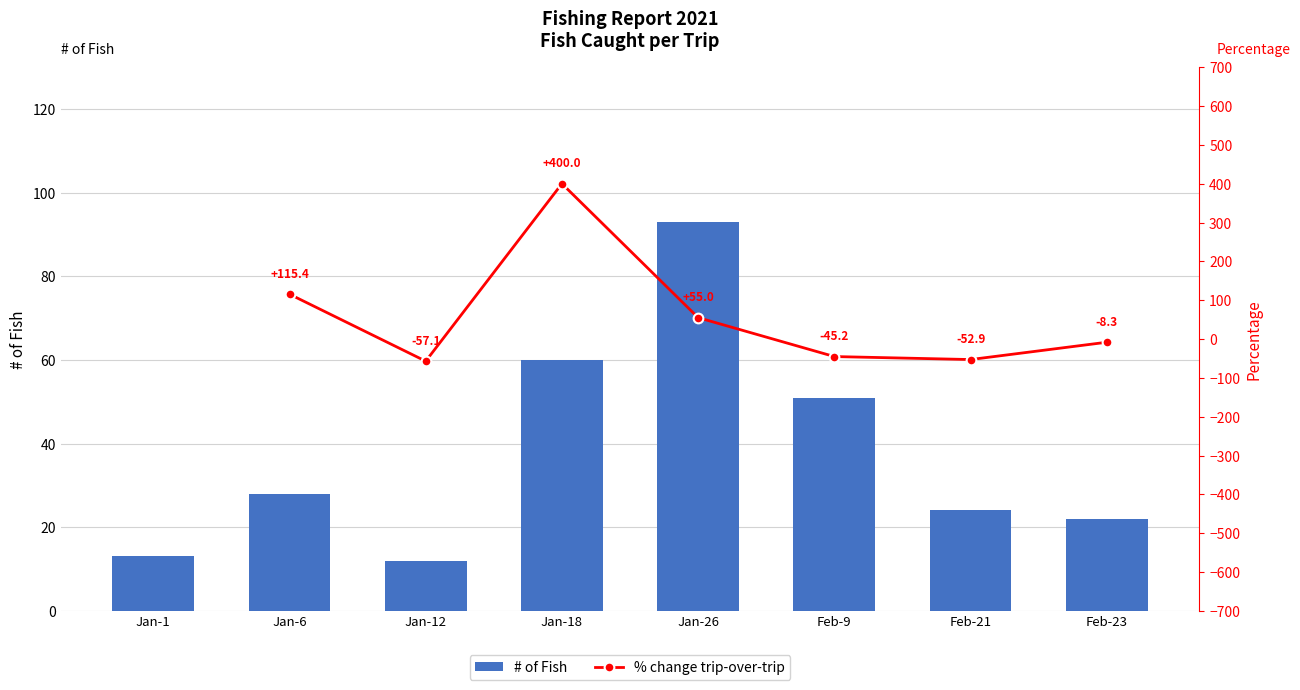

The value of # of Fish at Jan-6 is 18. True or false?

False